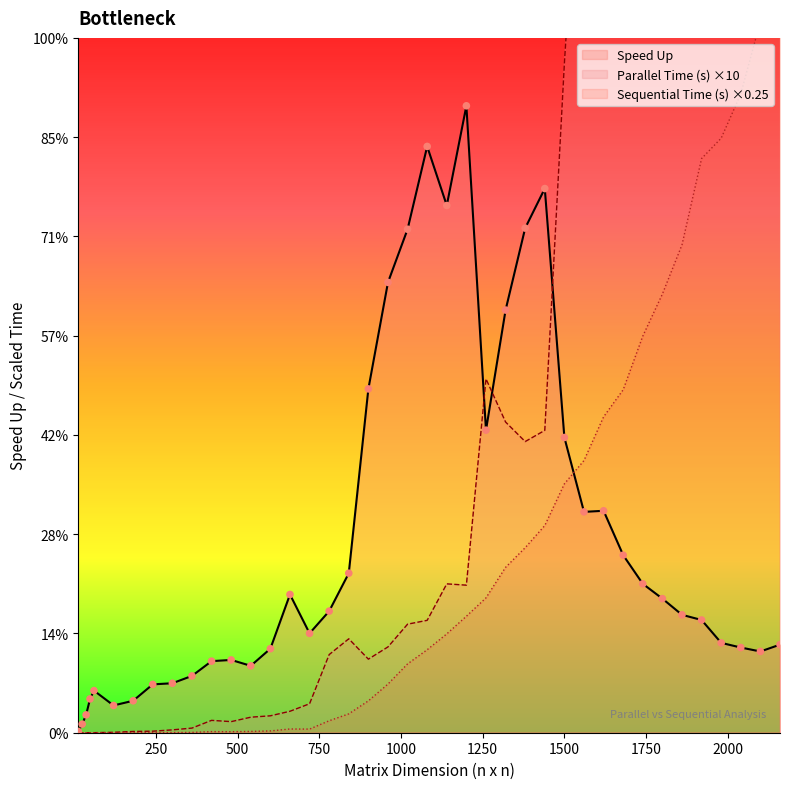

Which series has the widest spread of Y values?

Parallel Time (s)